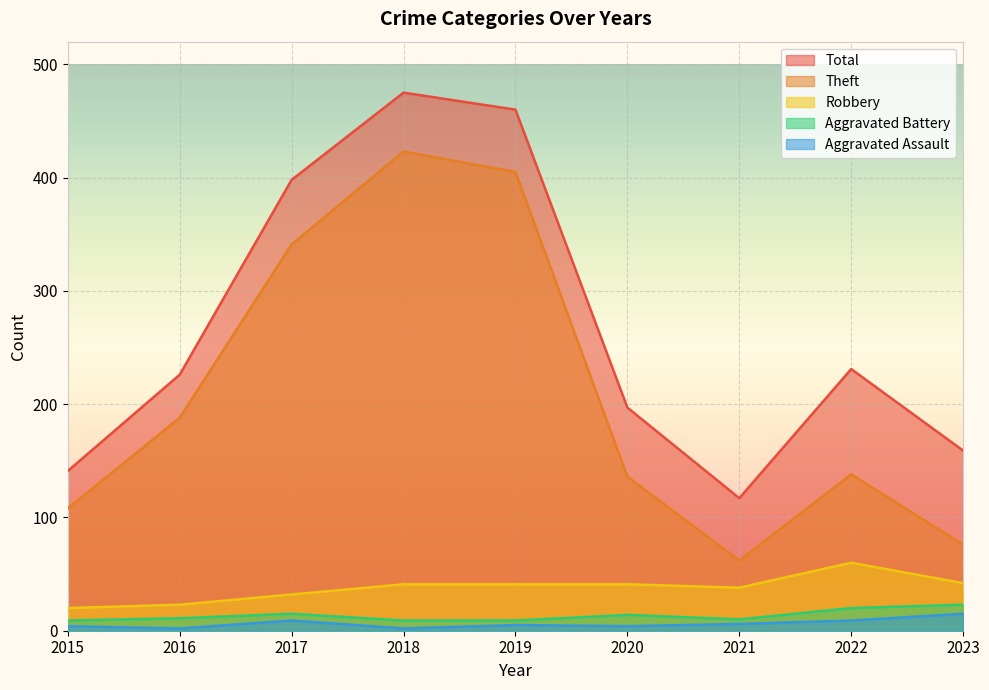

Read the Aggravated Battery value at 2023, to the nearest 10.

20